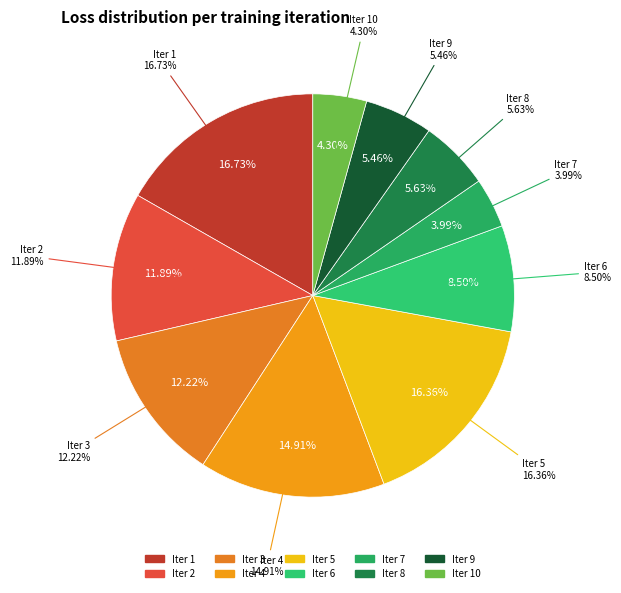

To the nearest percent, what percentage of the pie is Iter 5?

16%